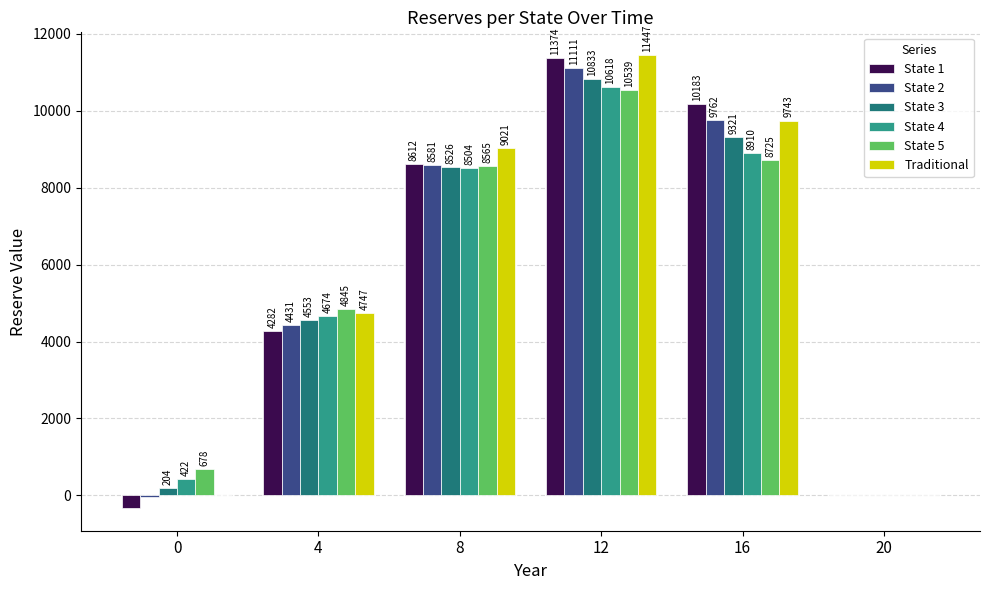

Are the bars grouped side by side (vs. stacked)?

Yes